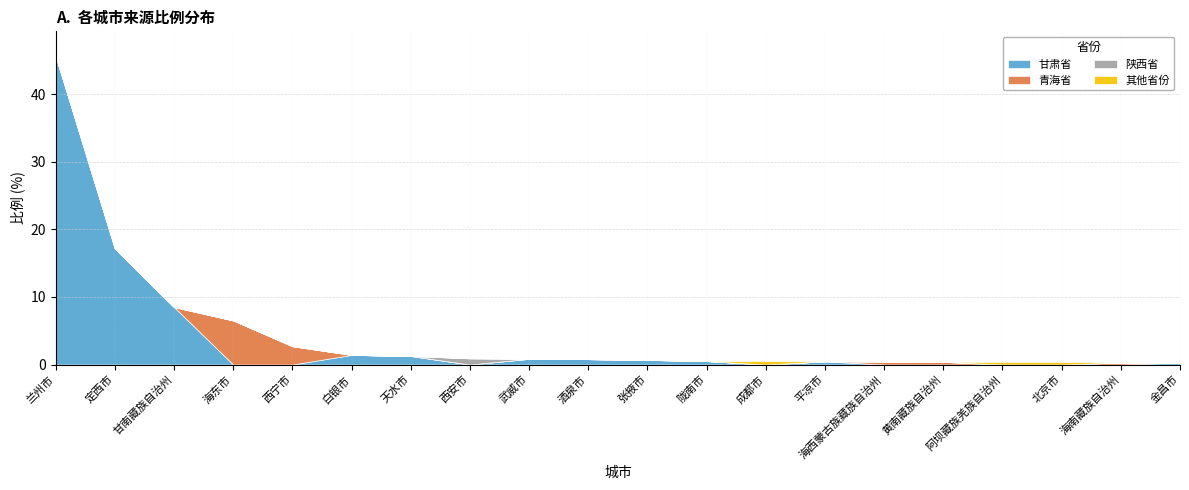

The 其他省份 series shows 0.4 at 阿坝藏族羌族自治州. True or false?

True